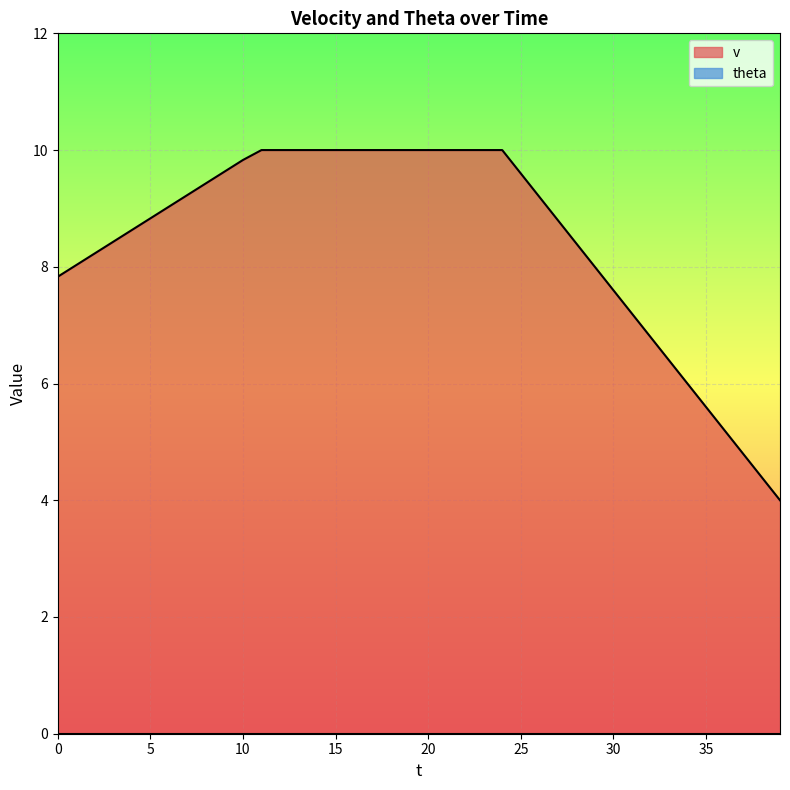

What is the minimum value shown in the chart?

0.0